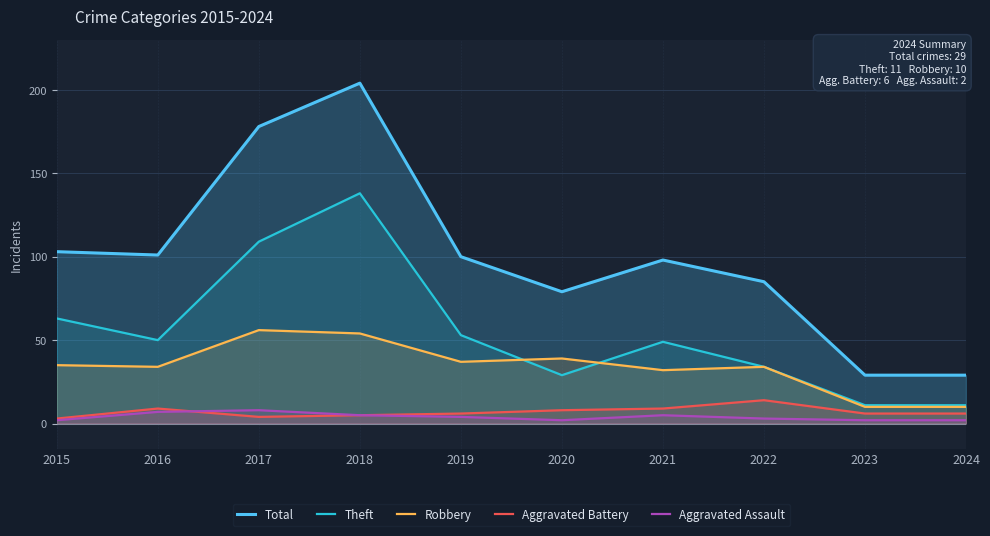

List the labels in order of Total value, smallest first.

2023, 2024, 2020, 2022, 2021, 2019, 2016, 2015, 2017, 2018